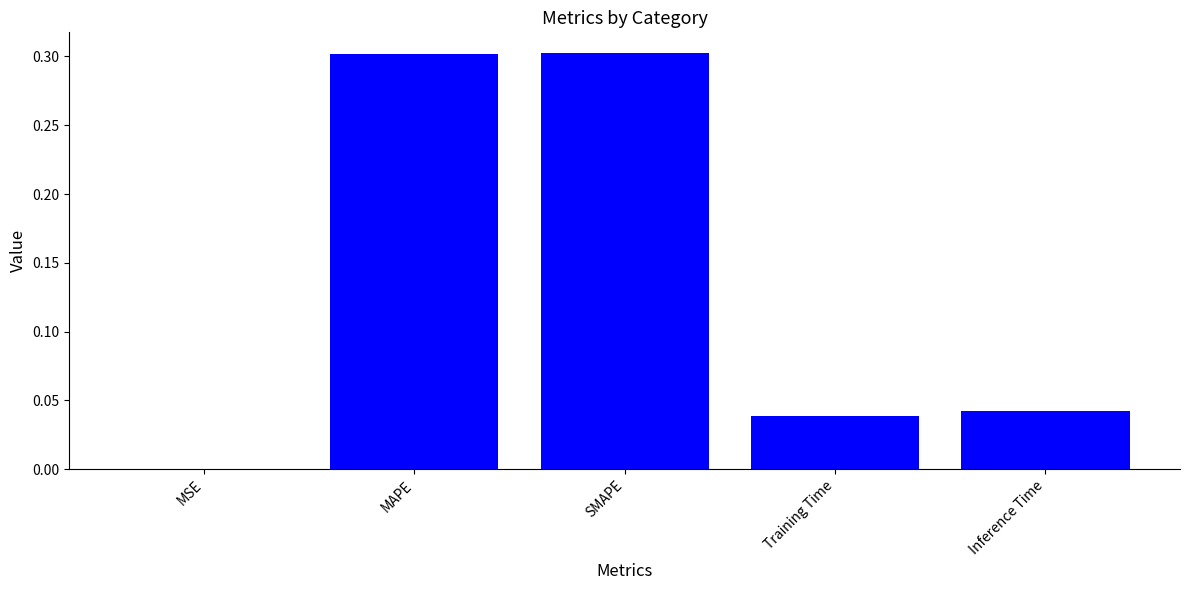

Which has a higher value, MSE or MAPE?

MAPE